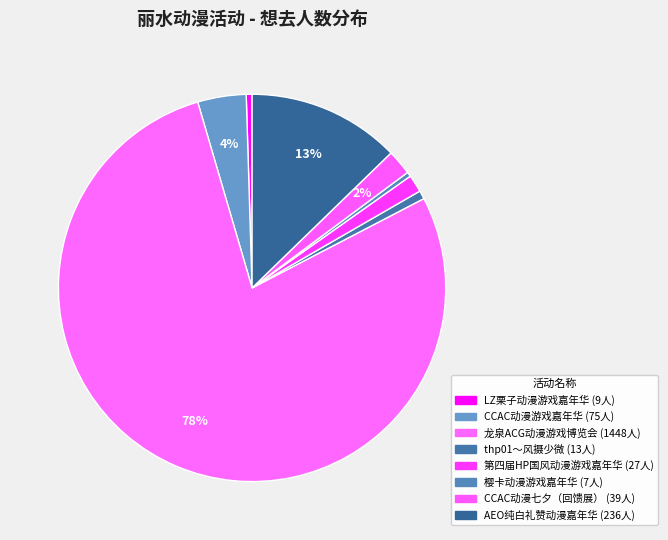

What is the change in value from CCAC动漫游戏嘉年华 to 樱卡动漫游戏嘉年华?

-68